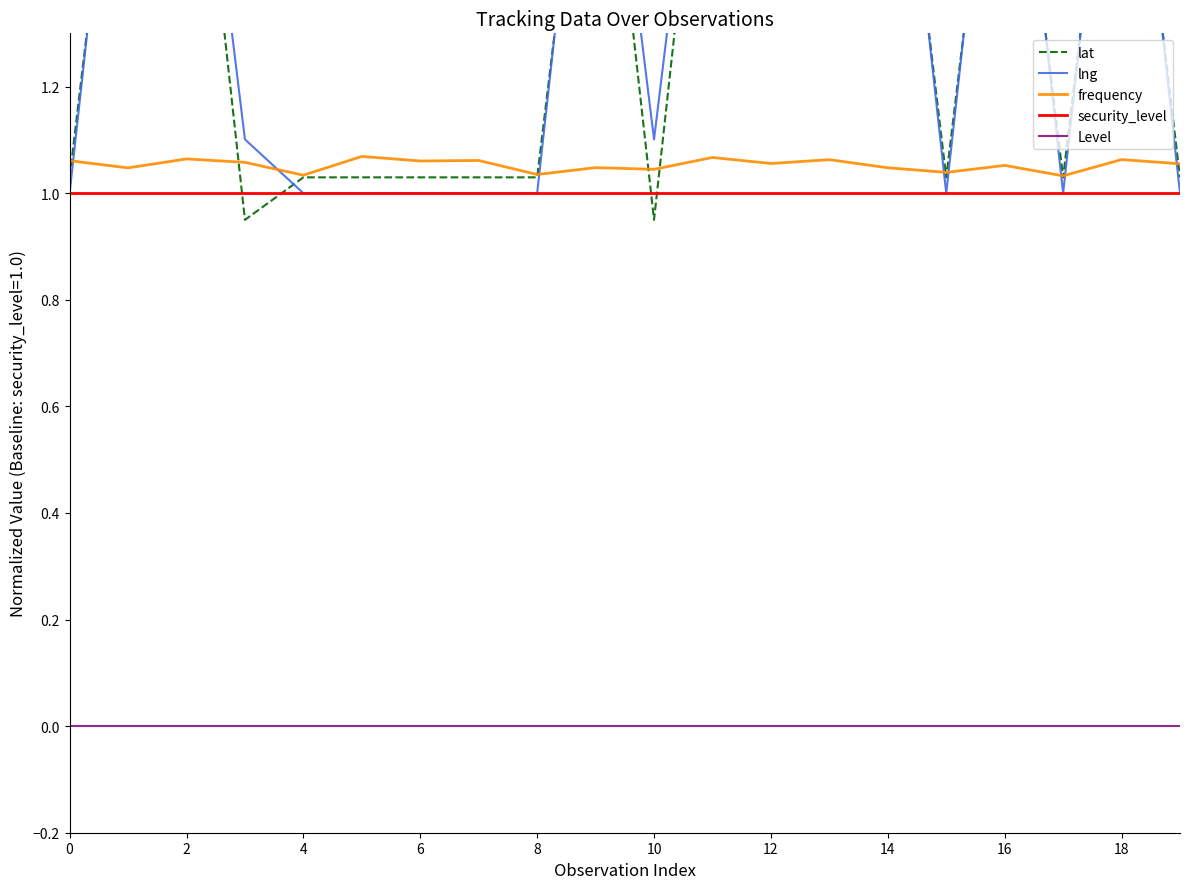

Which series has the largest total across all categories?

lng